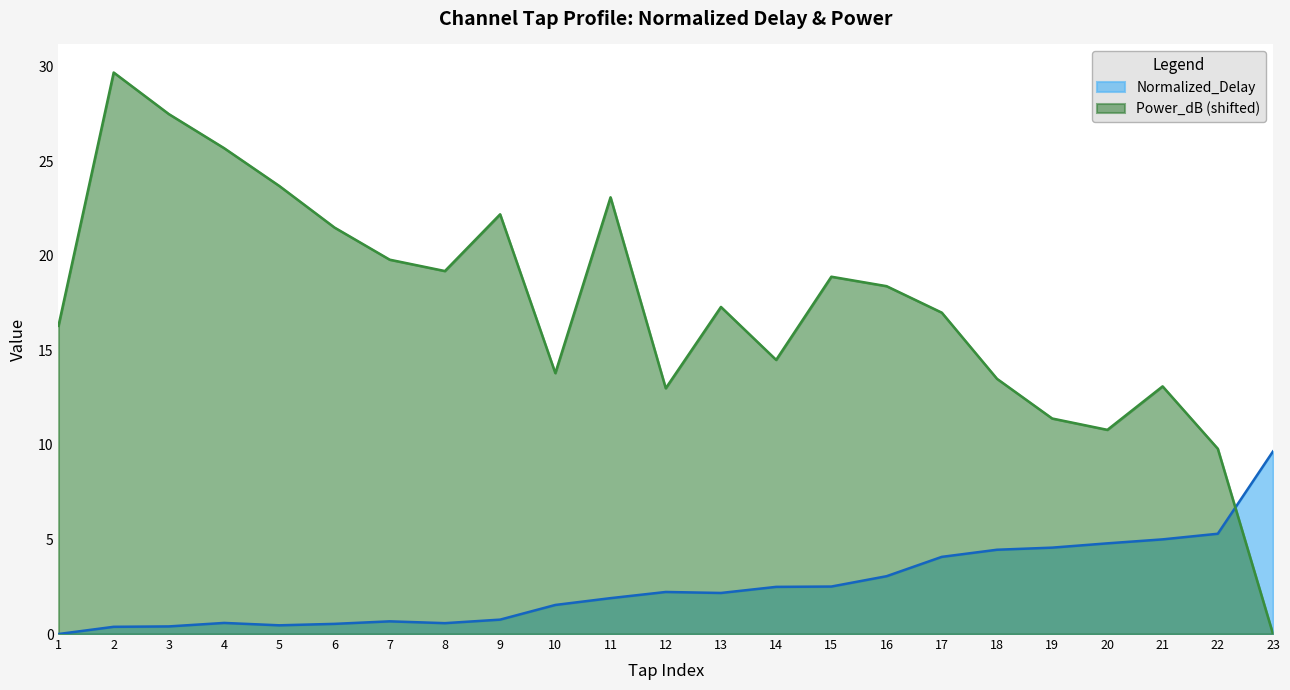

The value of Power_dB at 11 is 23.1. True or false?

True